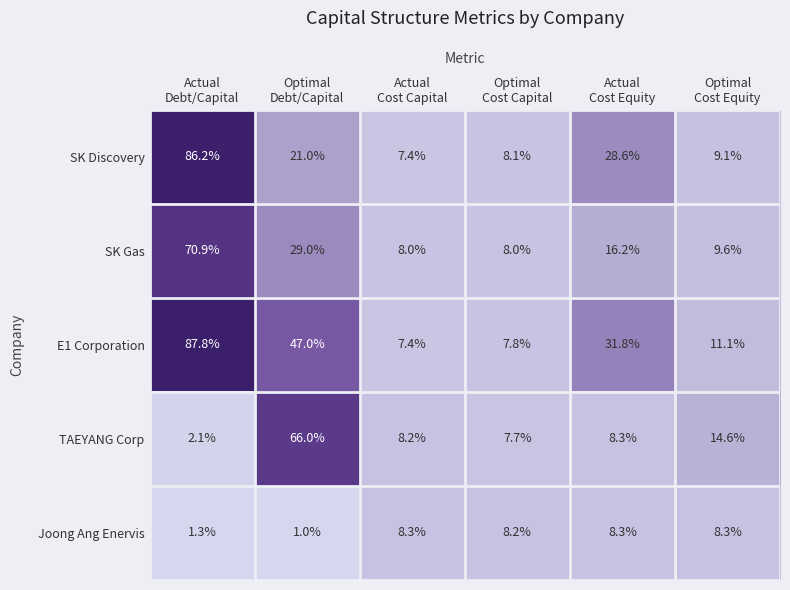

Which series has the widest spread of values?

E1 Corporation